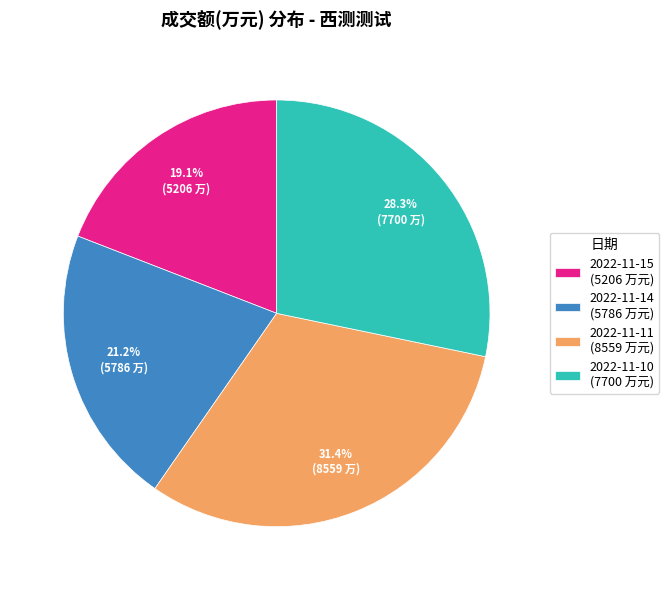

Combined, do 2022-11-10 and 2022-11-14 account for over 50%?

No